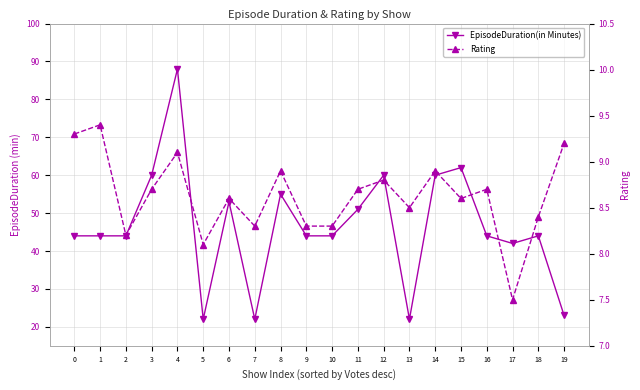

Count the number of categories in the chart.

20